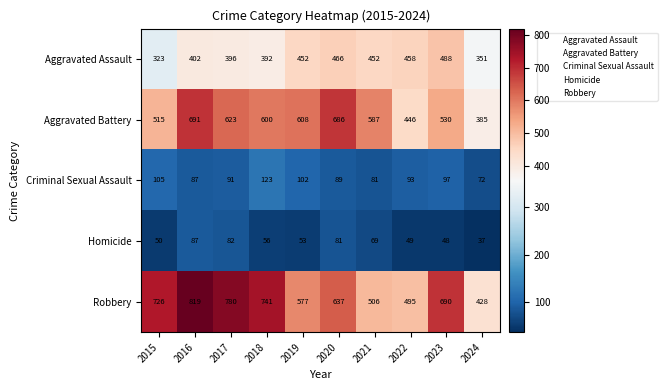

What is the lowest value of the Criminal Sexual Assault series?

72